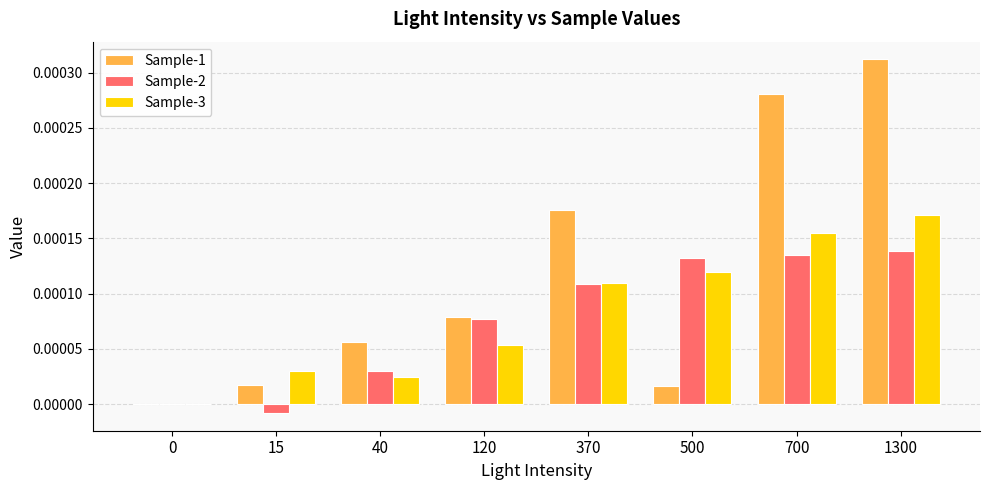

Which series changed the most between 40 and 500?

Sample-2